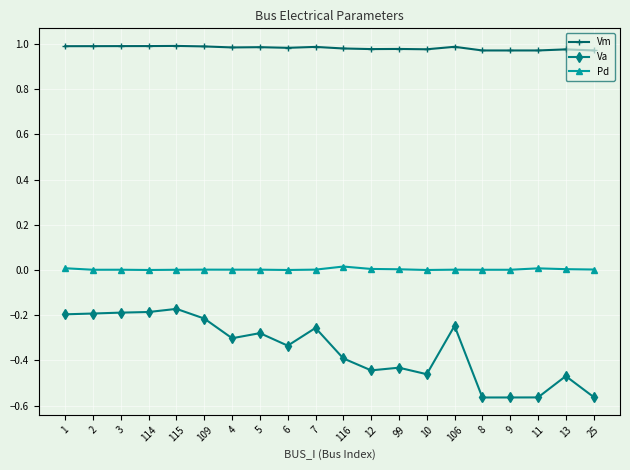

True or false: Pd has more than 2 interior local peaks.

True